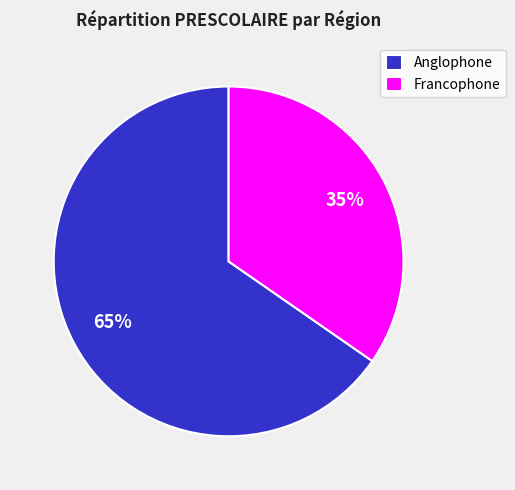

What is the largest slice in the pie chart?

Anglophone